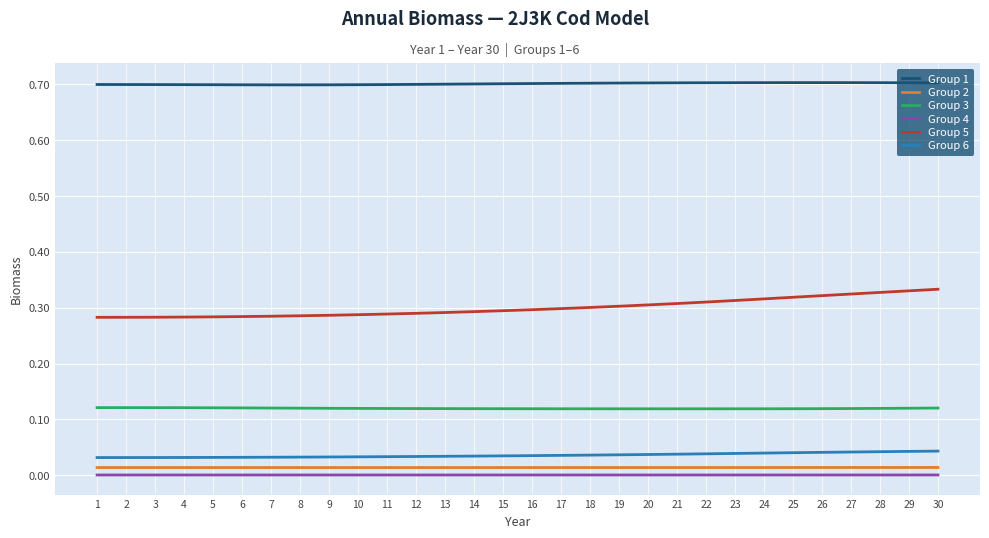

True or false: Group 3 and Group 6 intersect in this chart.

False